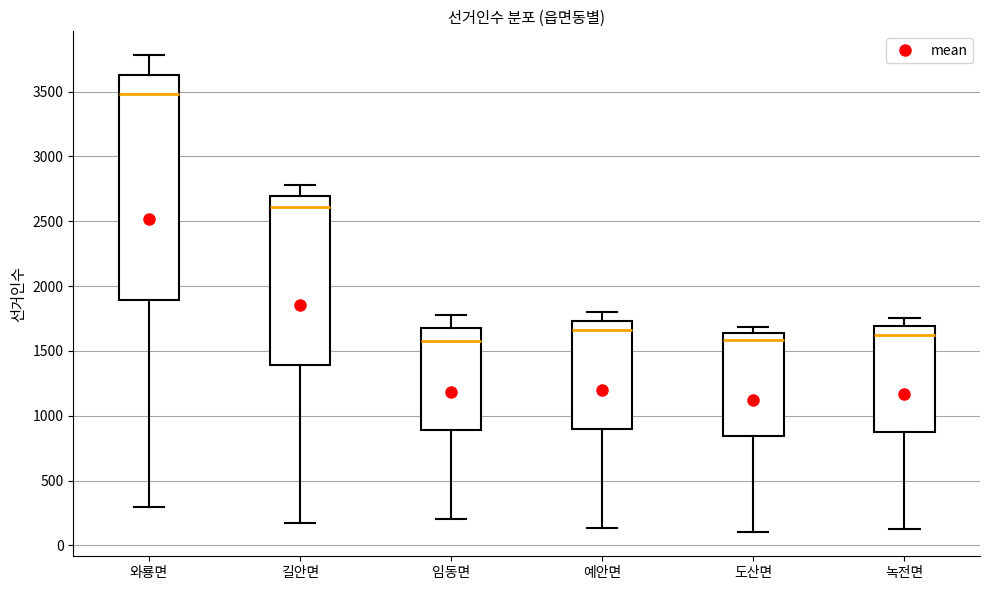

Reading left to right, transcribe this box plot: for each box, give where its median line is, the range the box spans, and where its two whiskers end, as read against the y-axis. The values are not printed on the chart, so give them approximately, as read against the axis.

와룡면: median 3500, box 1900 to 3650, whiskers 300 to 3800
길안면: median 2600, box 1400 to 2700, whiskers 150 to 2800
임동면: median 1600, box 900 to 1700, whiskers 200 to 1800
예안면: median 1650, box 900 to 1750, whiskers 150 to 1800
도산면: median 1600, box 850 to 1650, whiskers 100 to 1700
녹전면: median 1650, box 900 to 1700, whiskers 150 to 1750